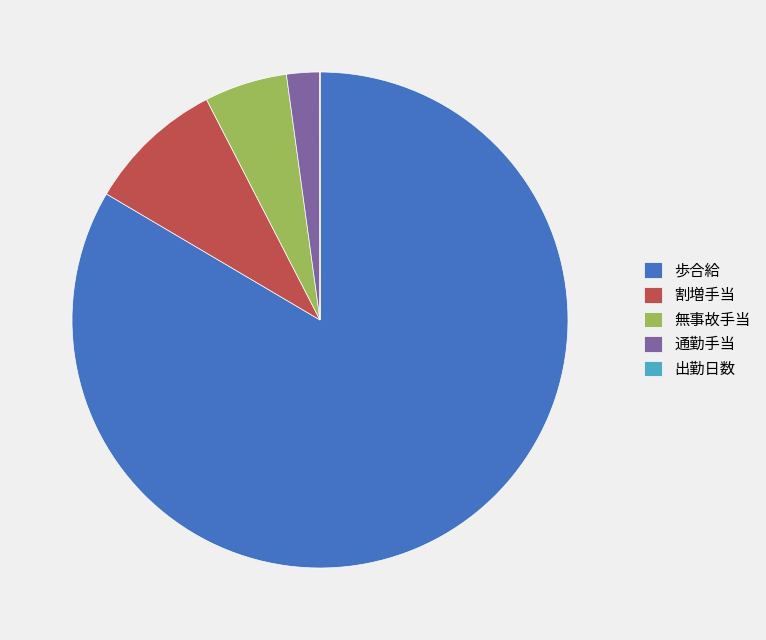

Which slice represents more than half of the pie?

歩合給